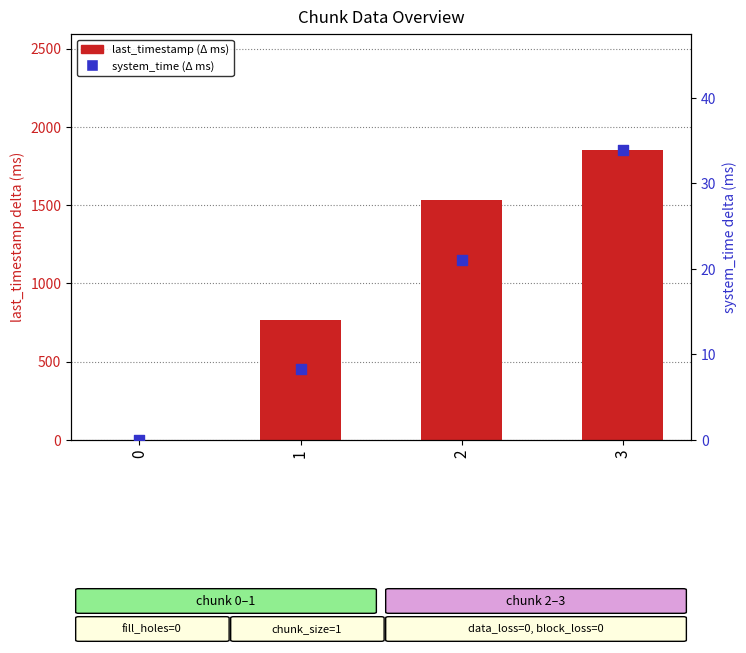

Which series contains the highest Y value?

last_timestamp (Δ ms)